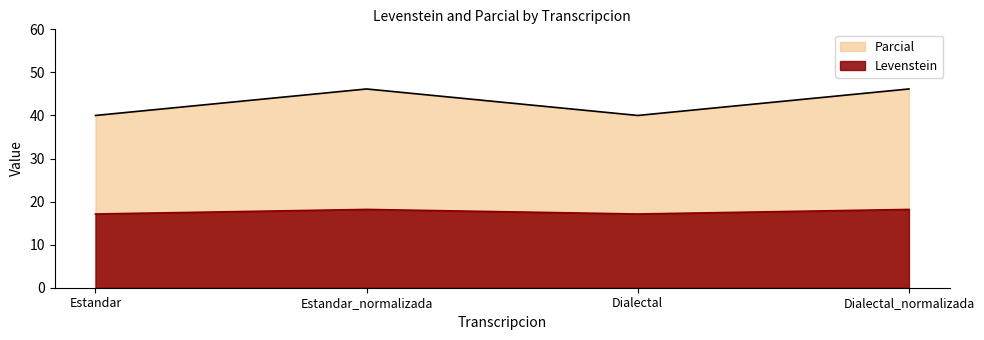

What is the sum of all Levenstein values?

70.6